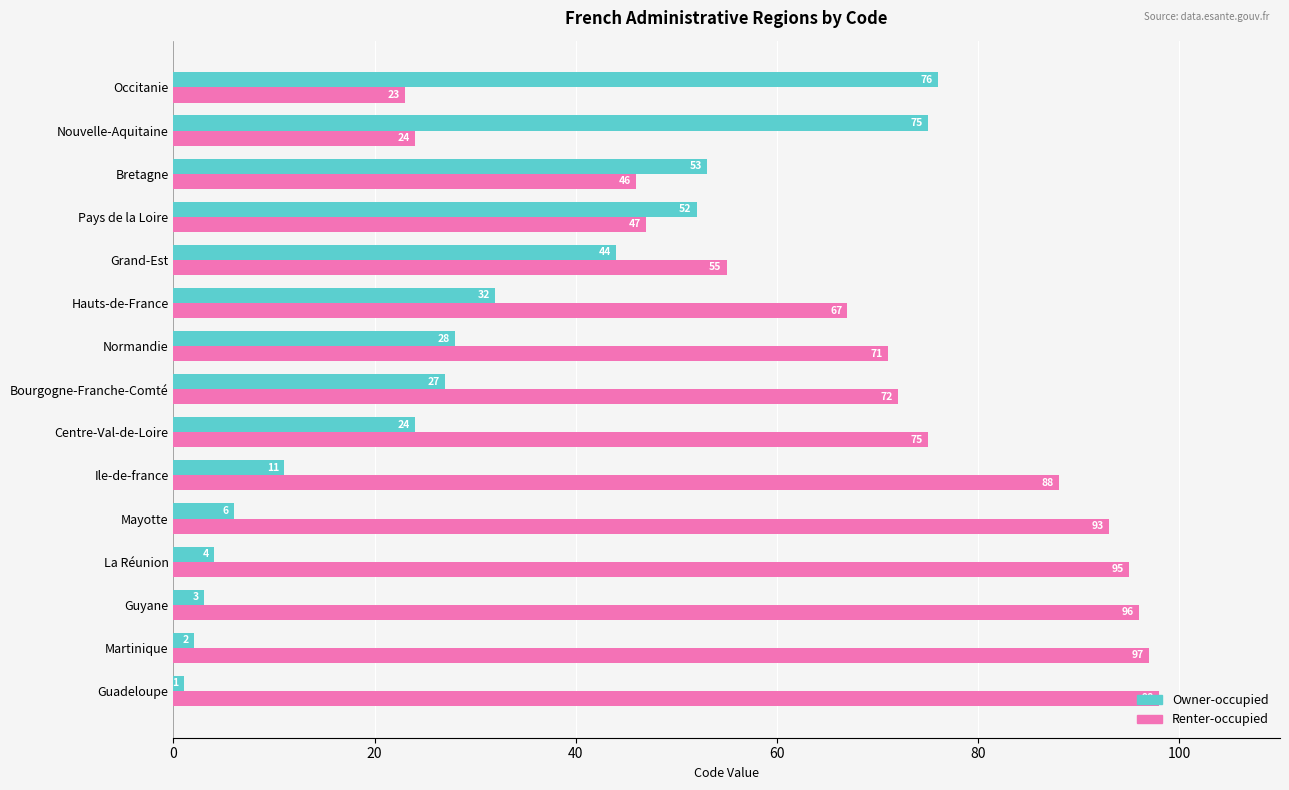

Which category has the lowest value in the Renter-occupied series?

Occitanie